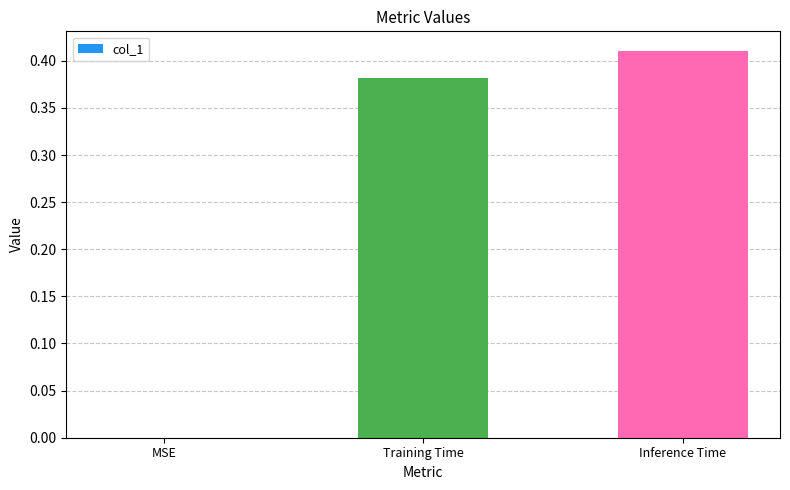

Which category has the highest value across all series?

Inference Time